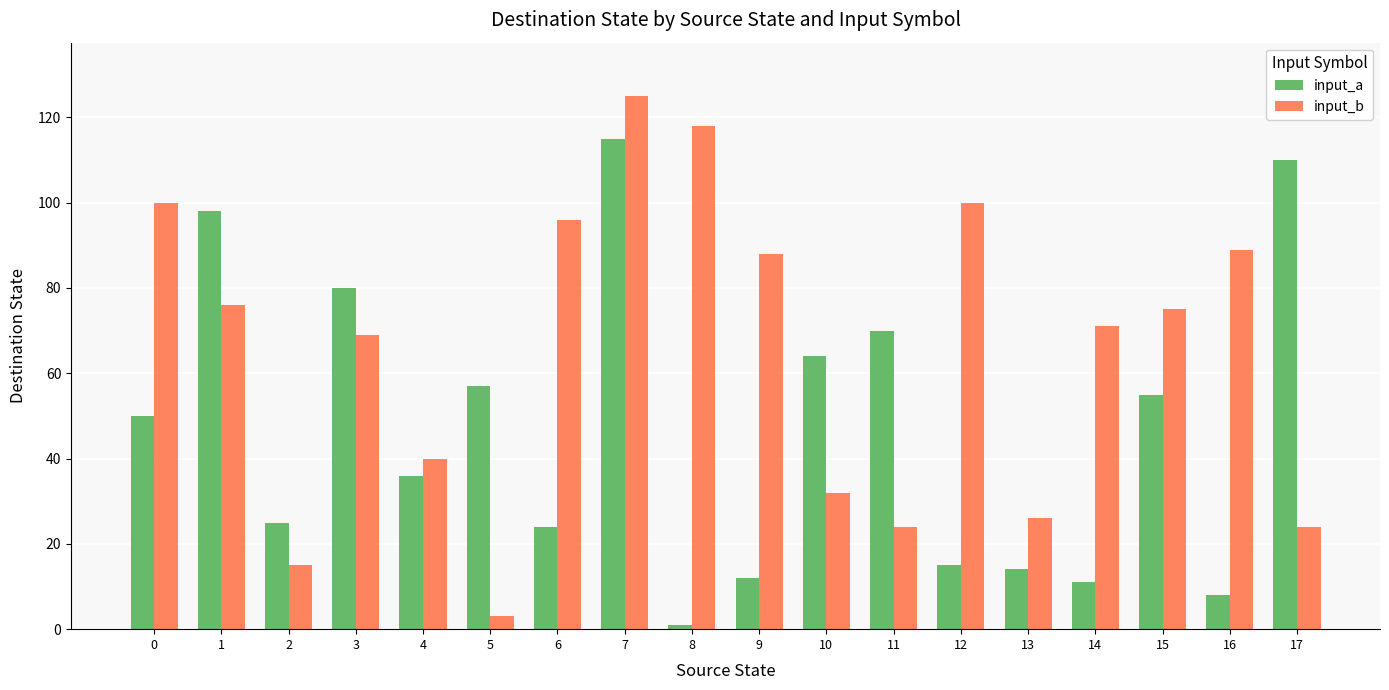

Reading right to left, list all the values displayed in this chart.

input_a: 17=110	16=8	15=55	14=11	13=14	12=15	11=70	10=64	9=12	8=1	7=115	6=24	5=57	4=36	3=80	2=25	1=98	0=50
input_b: 17=24	16=89	15=75	14=71	13=26	12=100	11=24	10=32	9=88	8=118	7=125	6=96	5=3	4=40	3=69	2=15	1=76	0=100